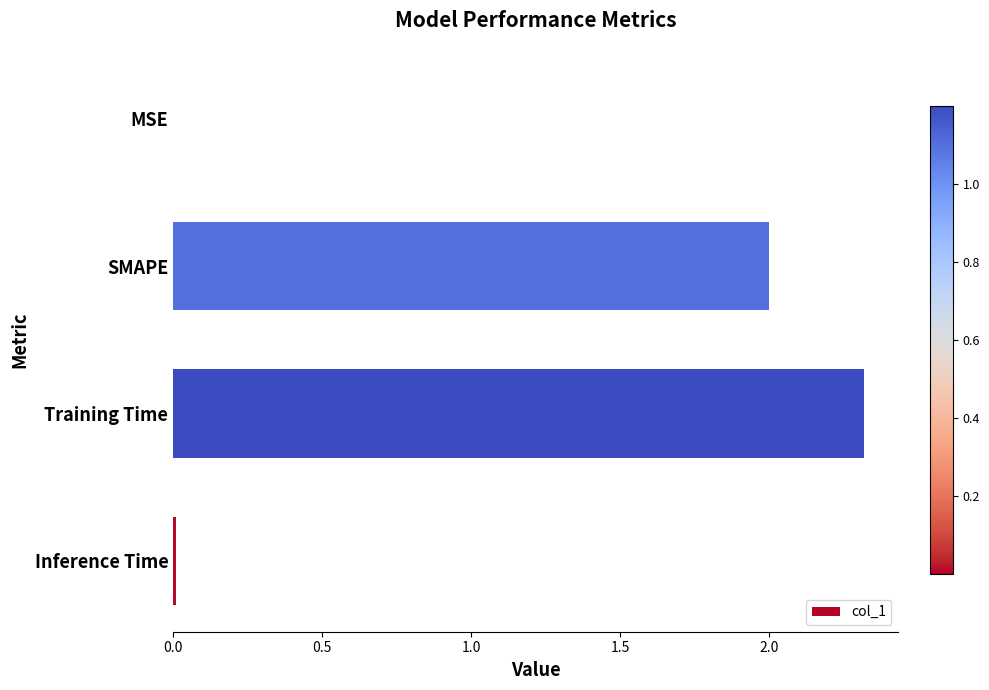

What is the maximum value shown in the chart?

2.3